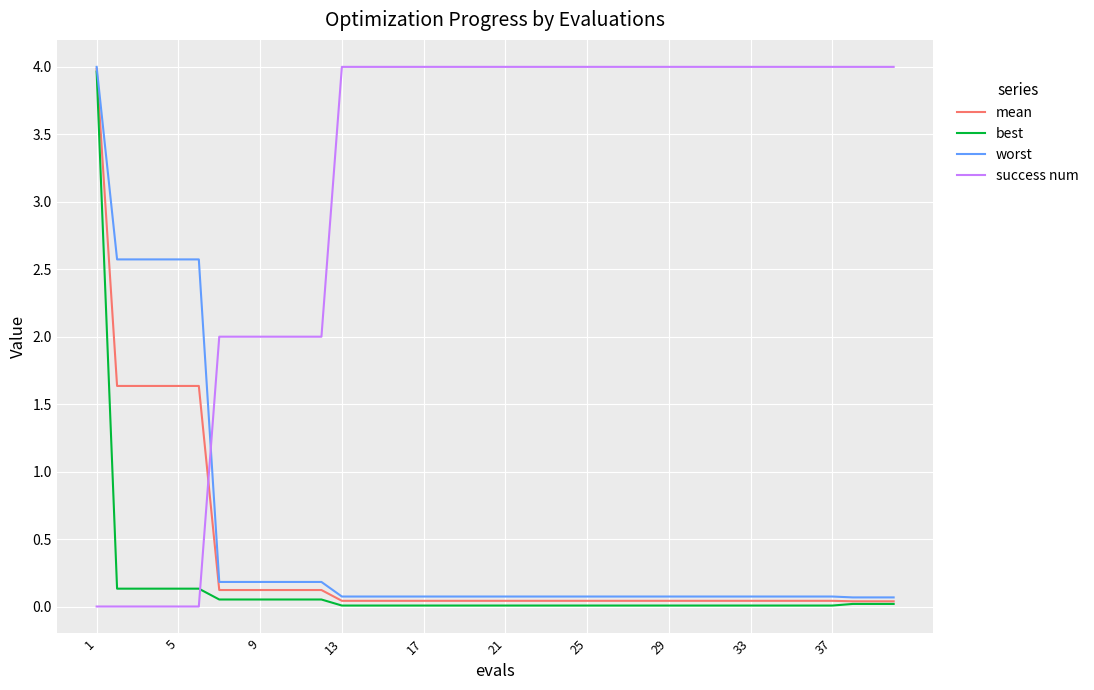

True or false: success num and best cross at least once.

True